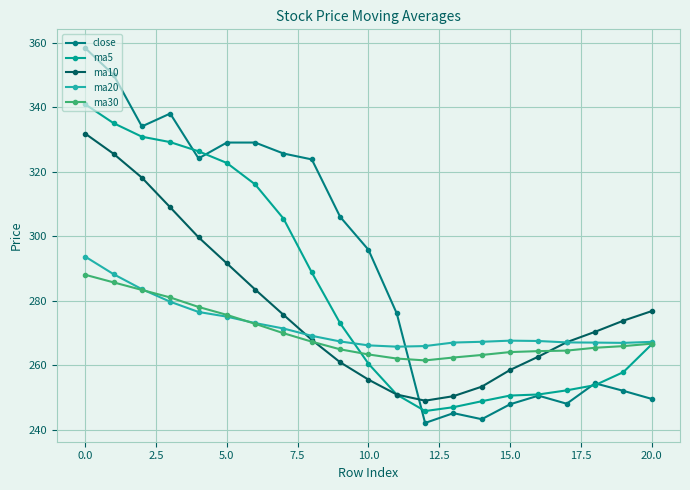

How many data points in ma5 are above 266?

11